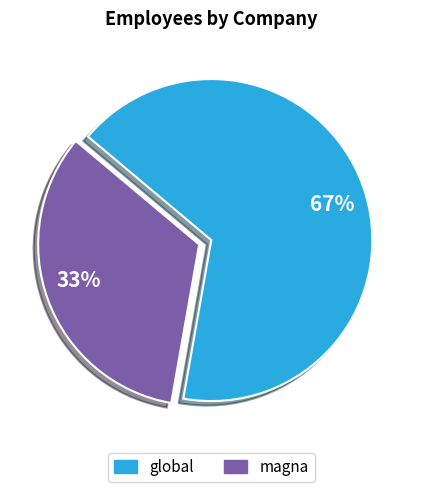

Which slice represents more than half of the pie?

global